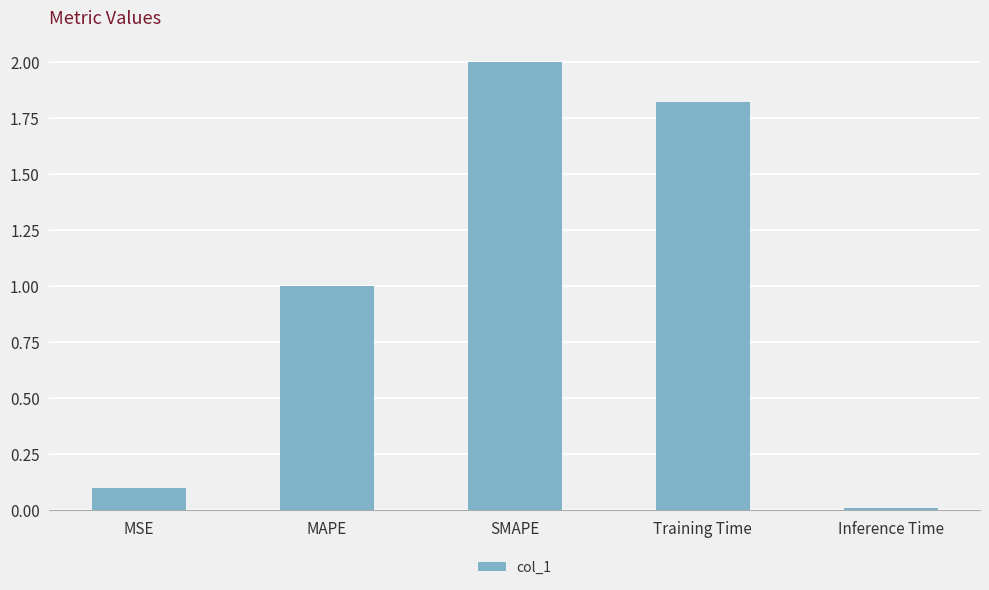

Is it true that the value at Training Time is 1.8?

True